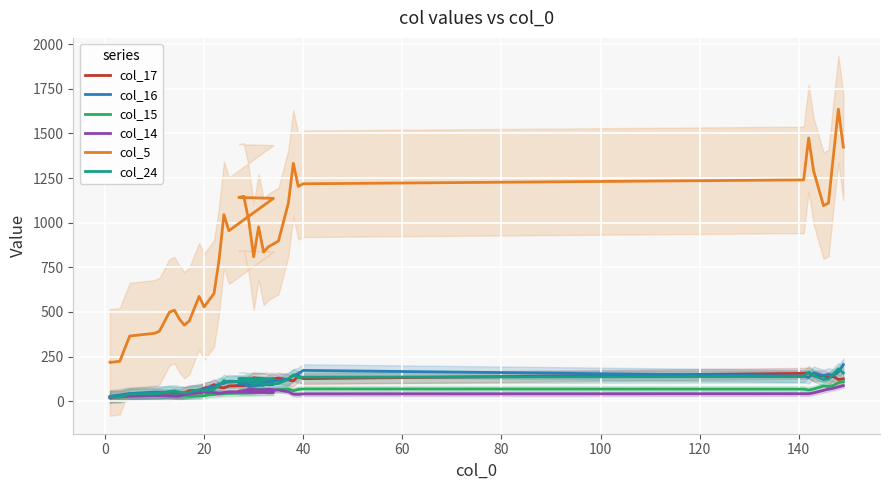

Is the value of col_16 at 11 greater than the value of col_24 at 17?

No